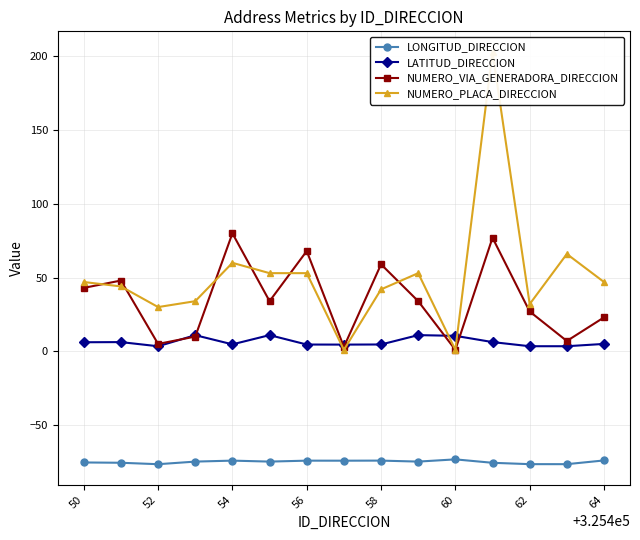

Reading left to right, transcribe all the data shown in this chart.

LONGITUD_DIRECCION: -75.4	-75.6	-76.5	-74.8	-74.1	-74.8	-74.1	-74.2	-74.1	-74.8	-73.3	-75.6	-76.5	-76.5	-74.0
LATITUD_DIRECCION: 6.1	6.2	3.4	10.9	4.7	11.0	4.6	4.6	4.6	11.0	10.5	6.3	3.4	3.5	5.0
NUMERO_VIA_GENERADORA_DIRECCION: 43.0	48.0	5.0	10.0	80.0	34.0	68.0	3.0	59.0	34.0	1.0	77.0	27.0	7.0	23.0
NUMERO_PLACA_DIRECCION: 47.0	44.0	30.0	34.0	60.0	53.0	53.0	1.0	42.0	53.0	1.0	203.0	32.0	66.0	47.0